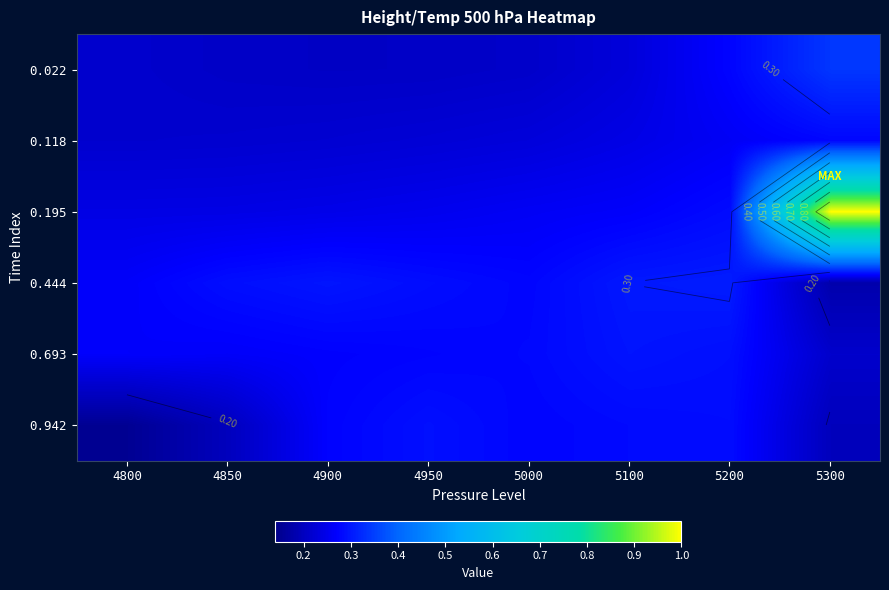

True or false: 0.022 has a value of 0.0 at 4800.

False